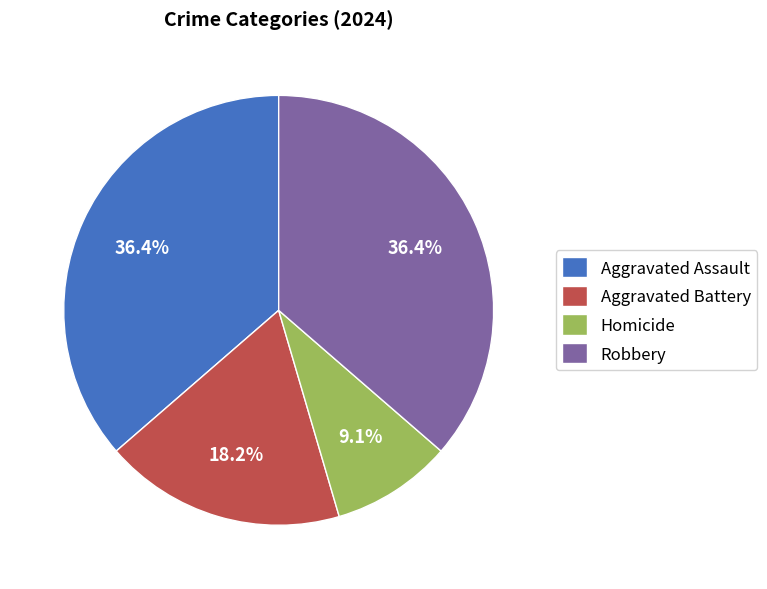

Approximately how many times larger is the value at Aggravated Battery compared to Homicide?

2.0